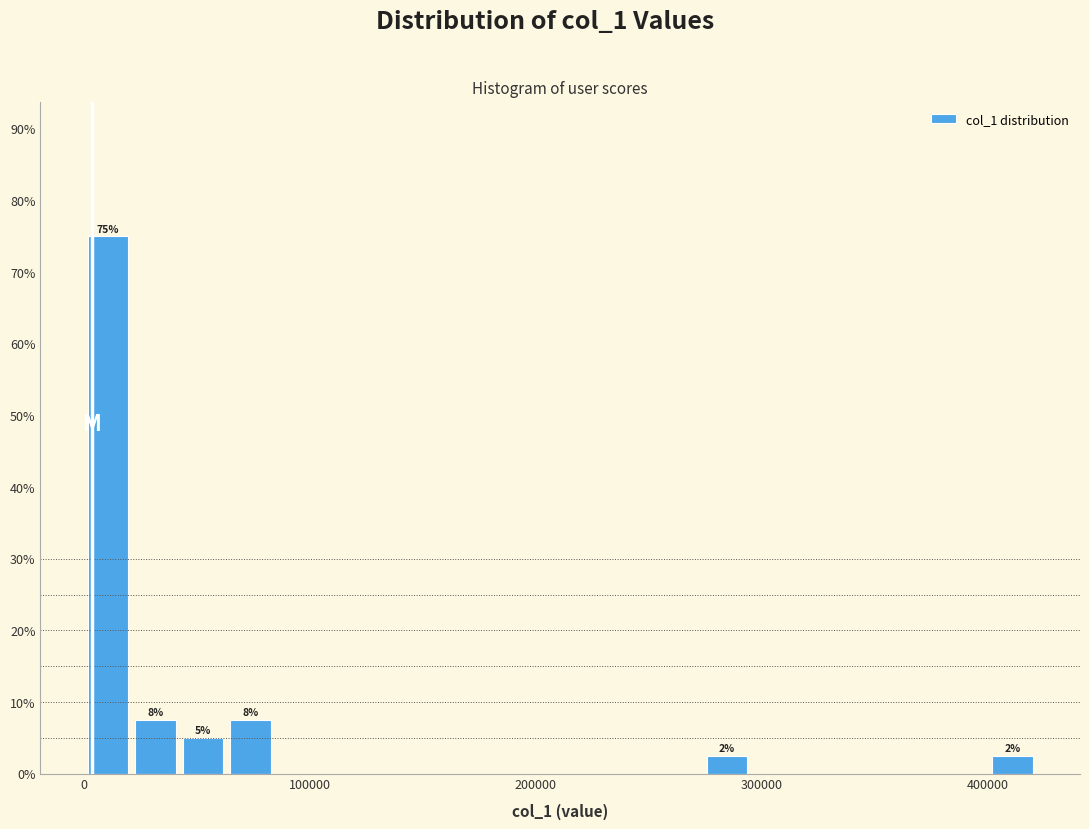

Read against the x-axis, roughly where is the centre of the tallest bar?

10000